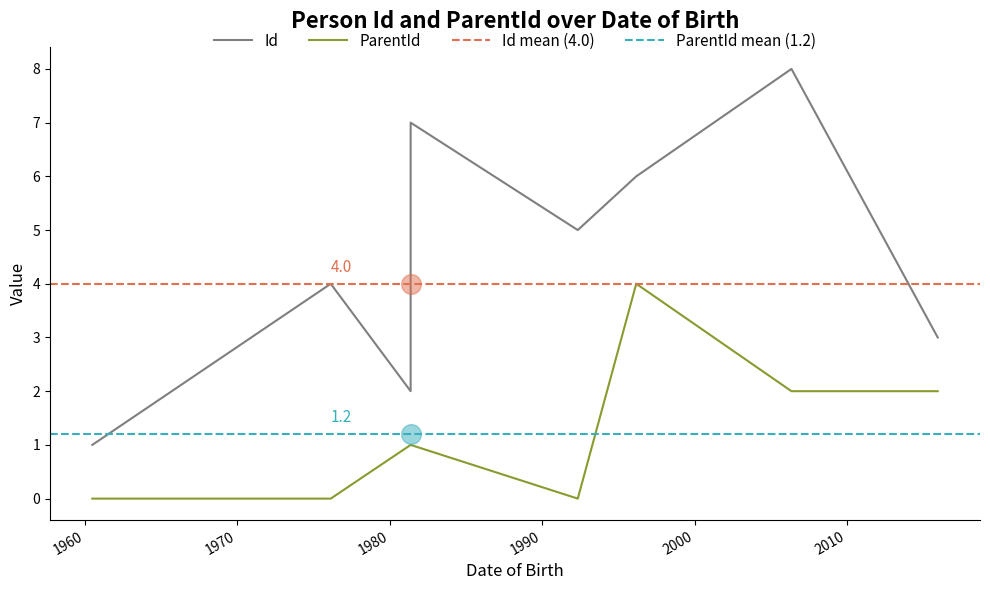

What are all the series names shown in the legend?

Id, ParentId